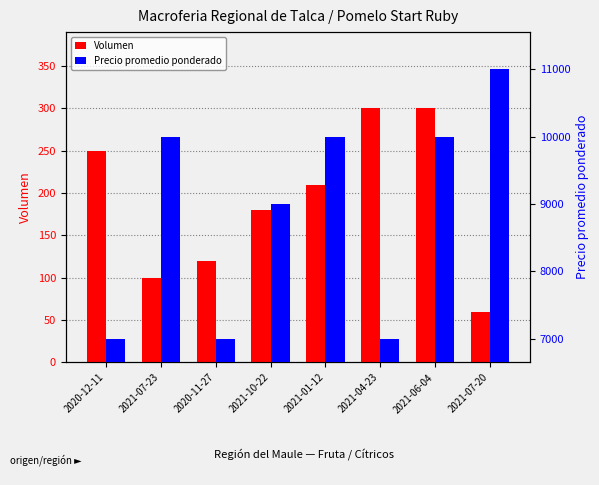

What is the average value of the Volumen series?

190